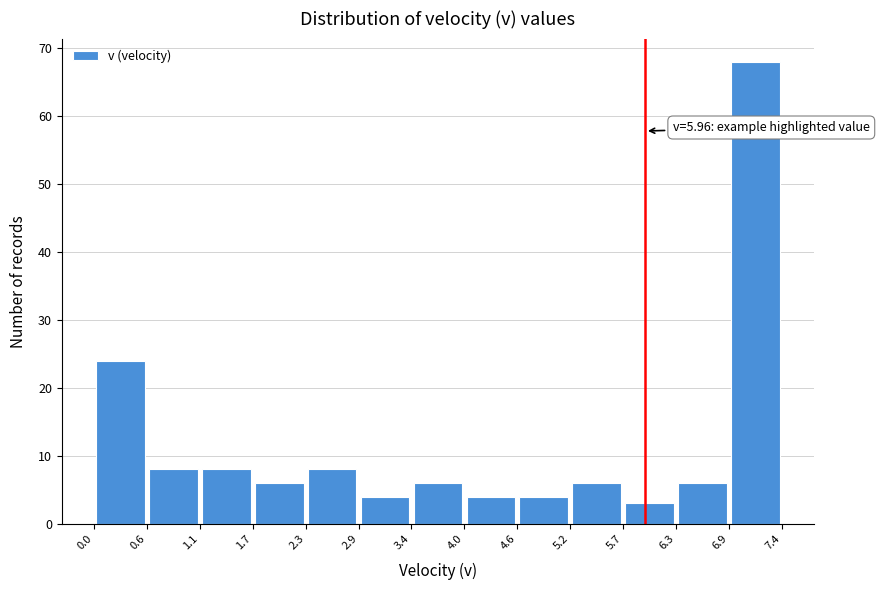

Over which range of the x-axis is the bar tallest?

6.9 to 7.4